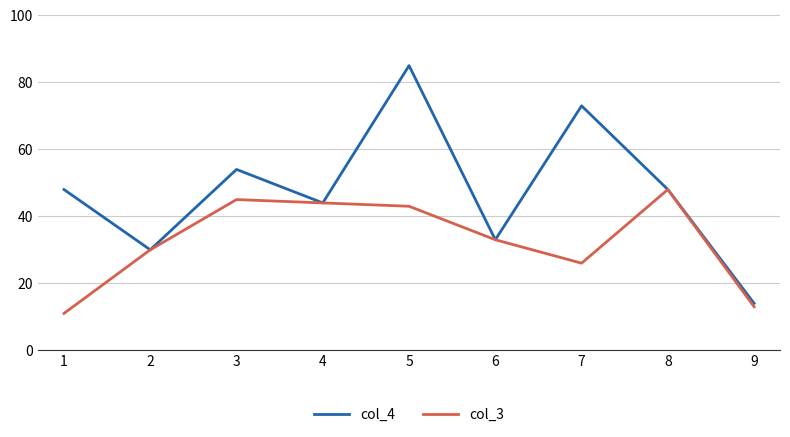

Reading right to left, what are all the values shown in this chart?

col_4: 9=14	8=48	7=73	6=33	5=85	4=44	3=54	2=30	1=48
col_3: 9=13	8=48	7=26	6=33	5=43	4=44	3=45	2=30	1=11